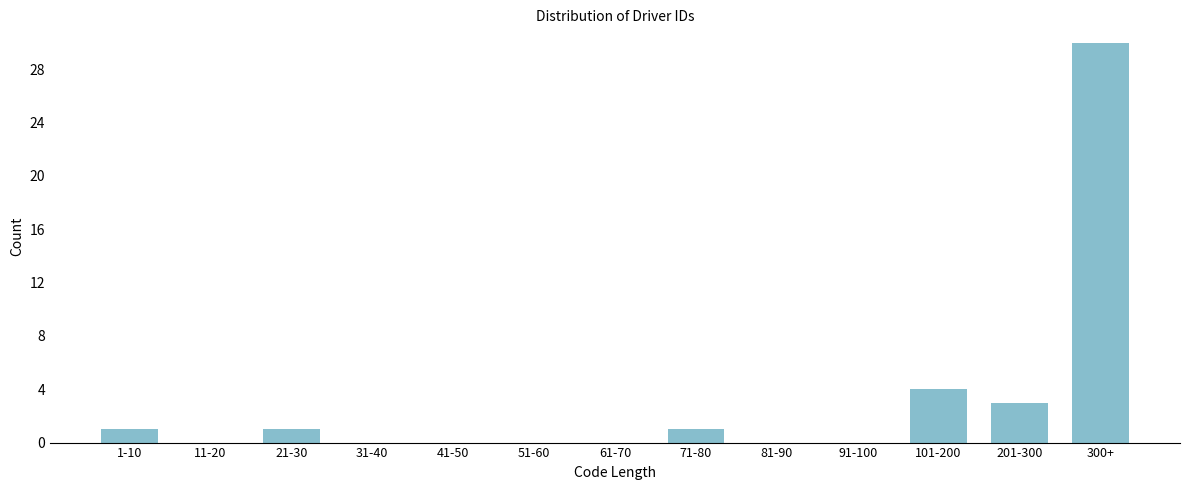

Reading left to right, extract all data points from this chart.

1-10=1	11-20=0	21-30=1	31-40=0	41-50=0	51-60=0	61-70=0	71-80=1	81-90=0	91-100=0	101-200=4	201-300=3	300+=30